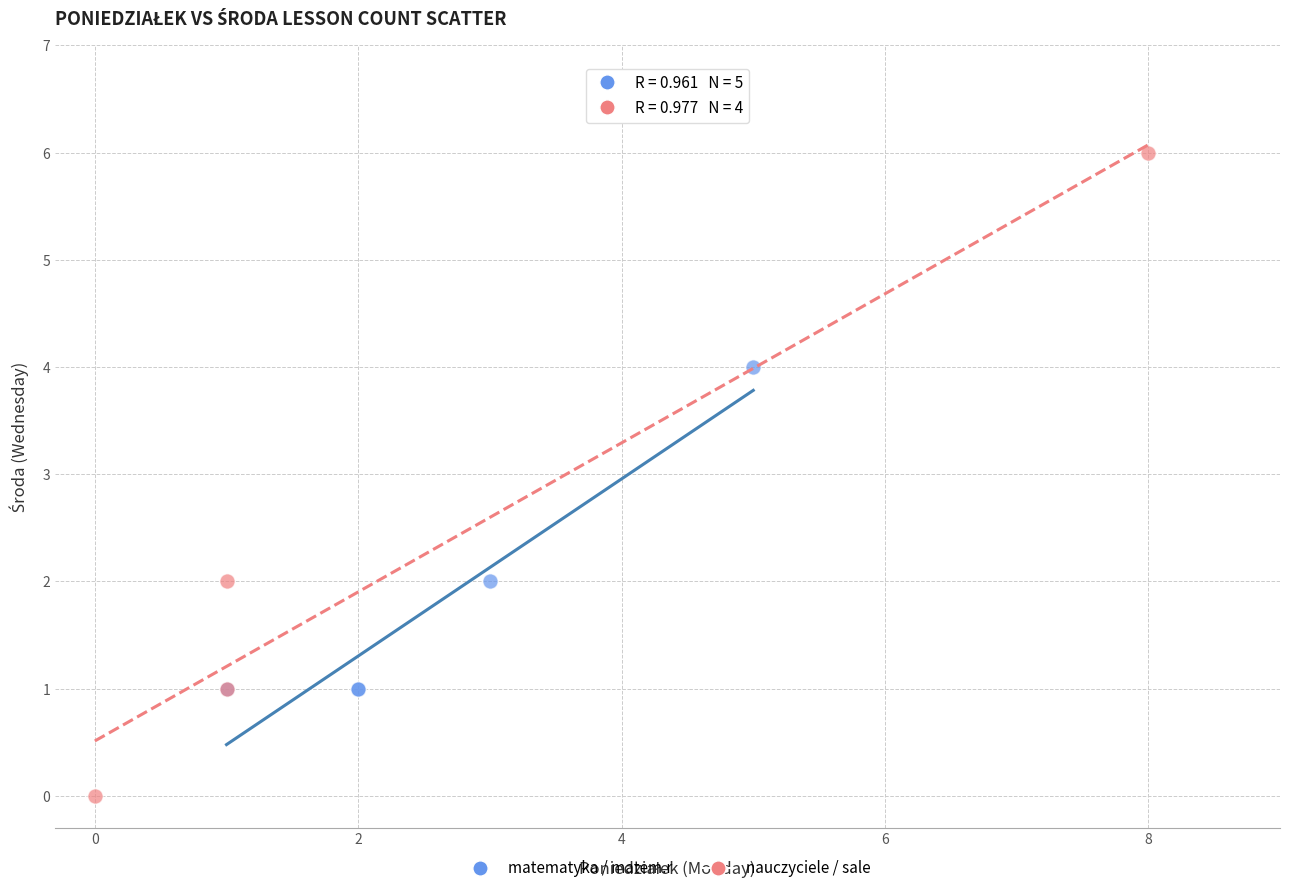

Which series reaches the minimum Y coordinate?

nauczyciele / sale